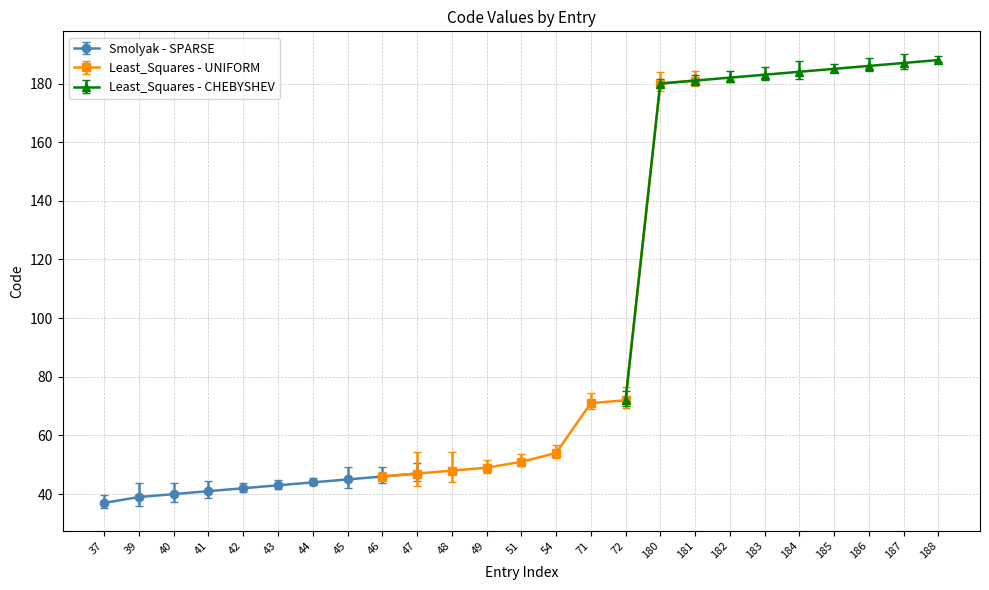

The value at 72 is 16. True or false?

False